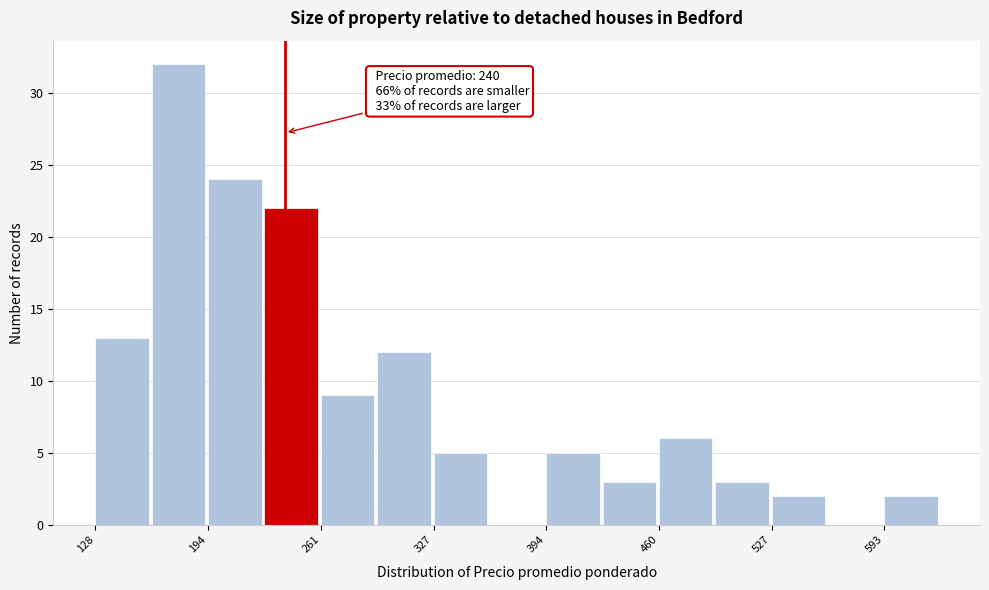

Read against the x-axis, roughly where is the centre of the tallest bar?

180